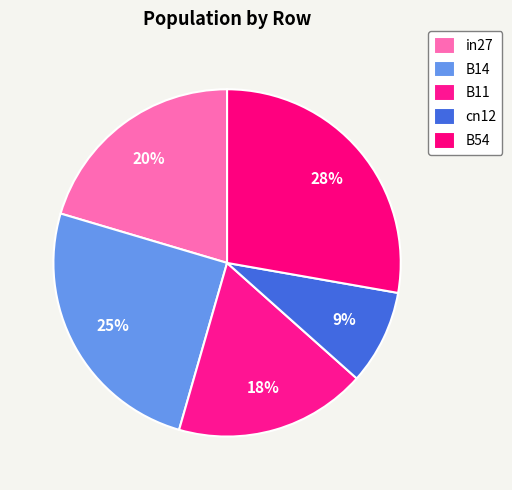

Count the number of slices in the pie.

5